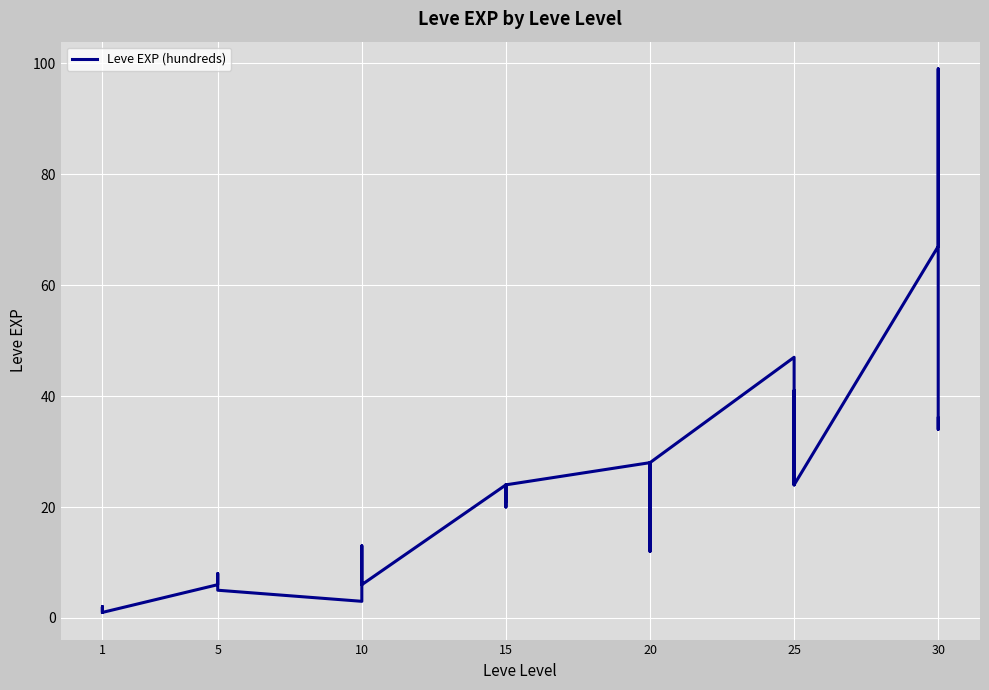

True or false: the data shows 2 at 5.

False